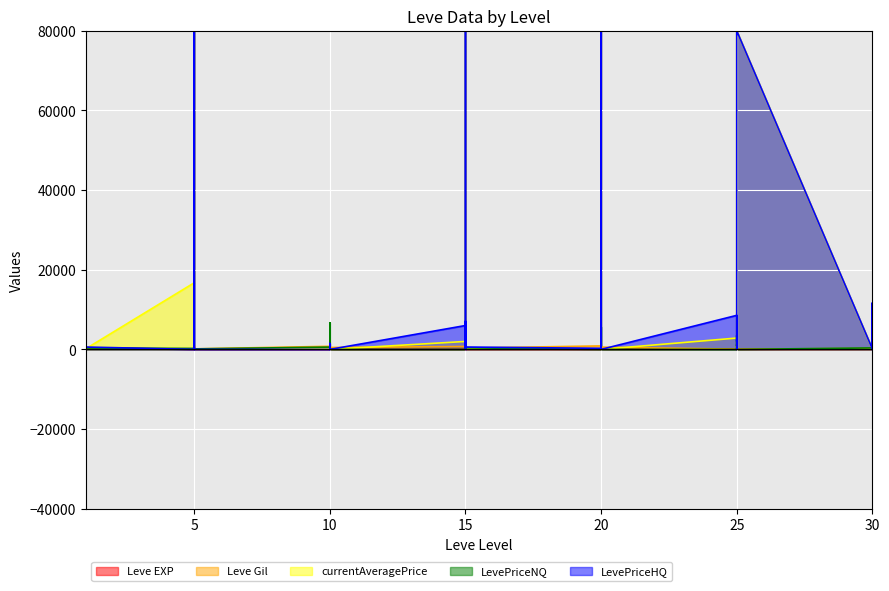

What is the difference between the second highest and second lowest values in the Leve EXP series?

629.0